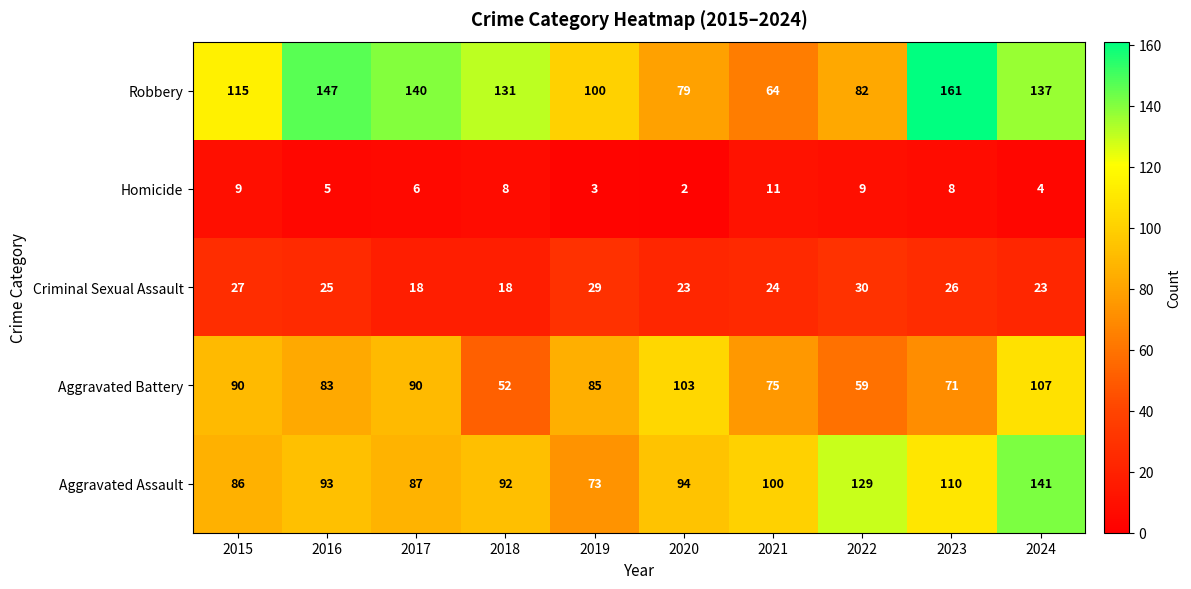

What is the difference between the Aggravated Battery values at 2022 and 2024?

48